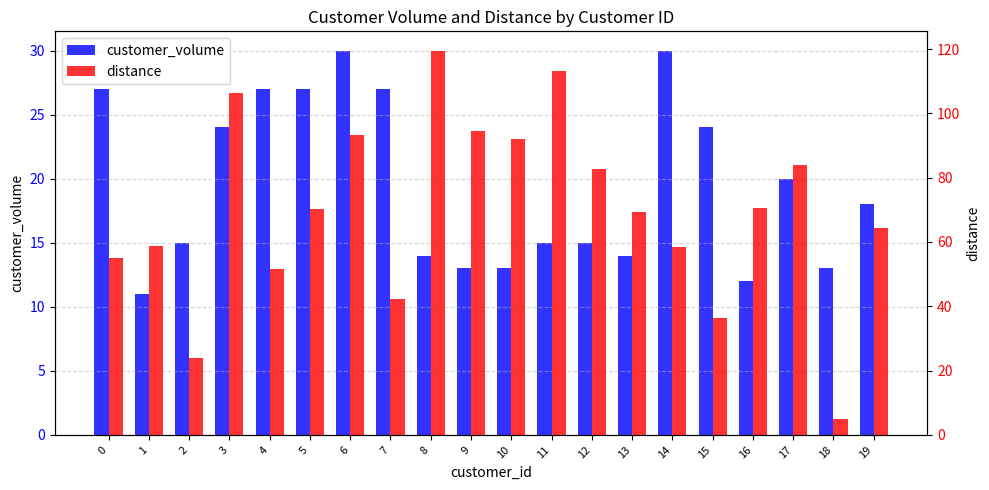

How many distinct data groups are displayed?

2